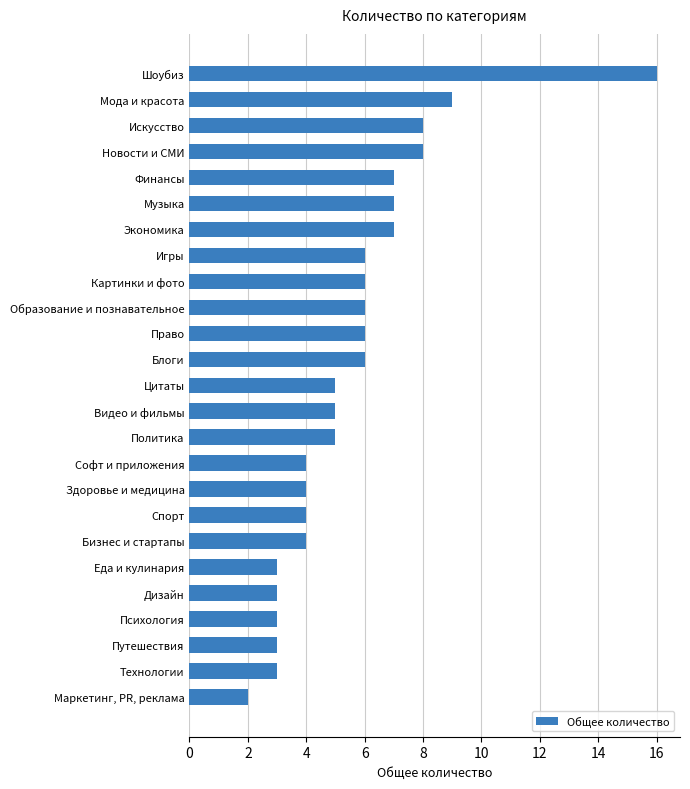

What is the difference between the maximum and minimum values?

14